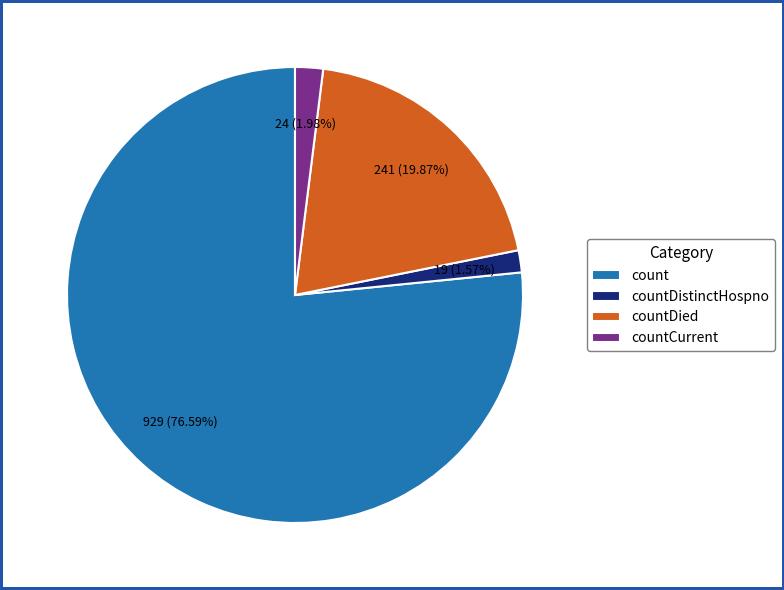

To the nearest percent, what percentage of the pie is countDied?

20%